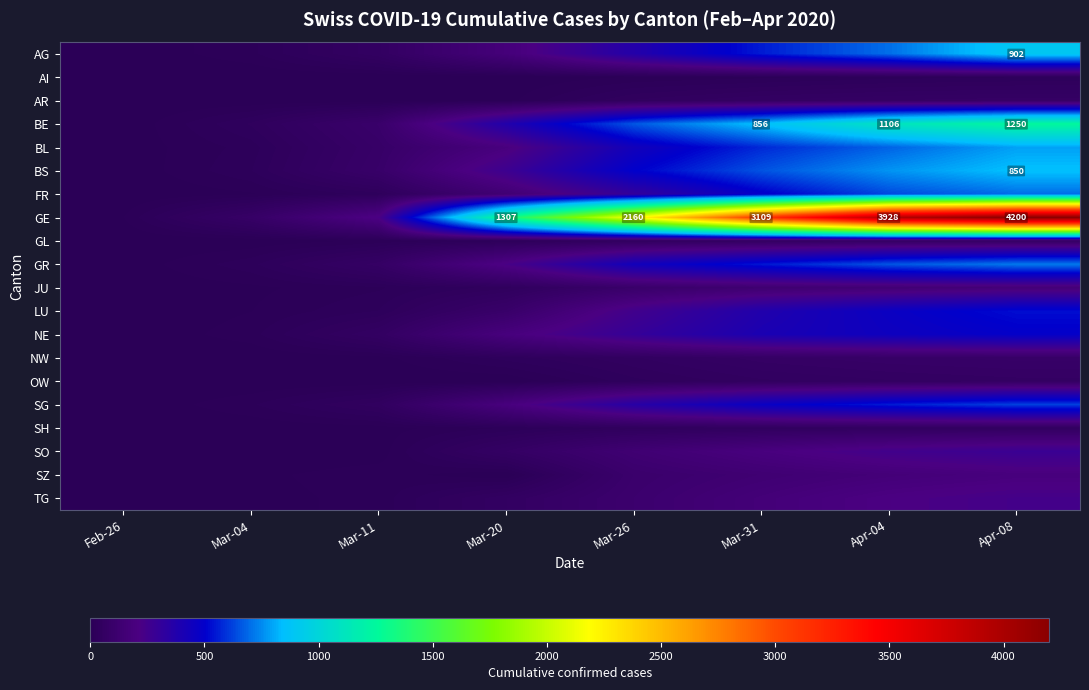

At which category is the sum across all series the highest?

Apr-08